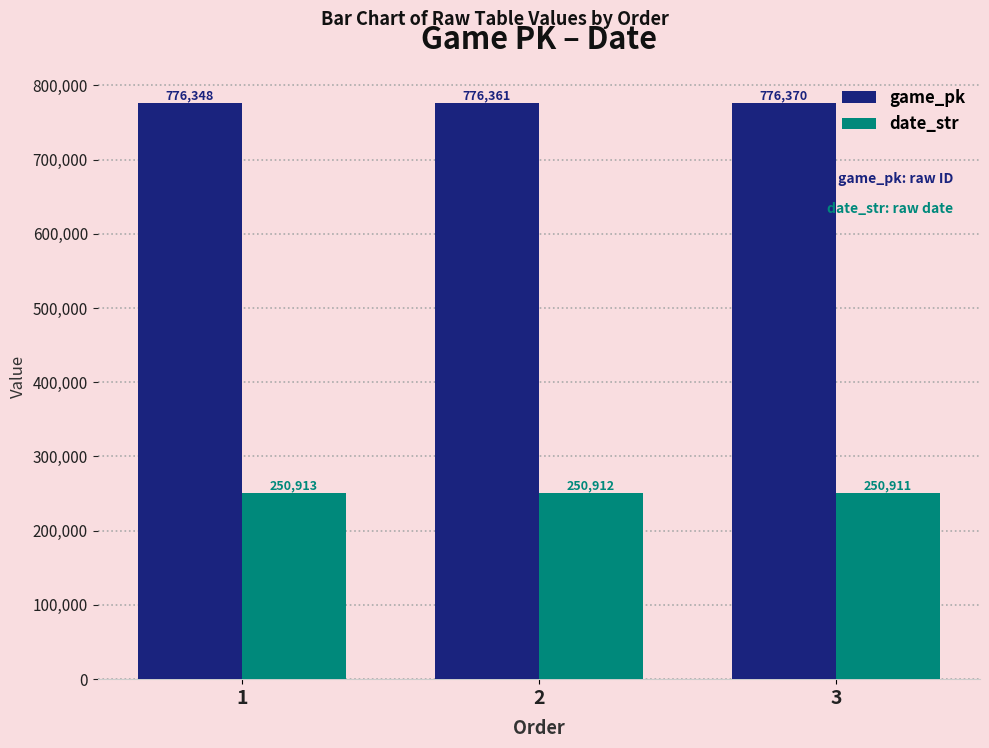

How many groups of bars are there?

3